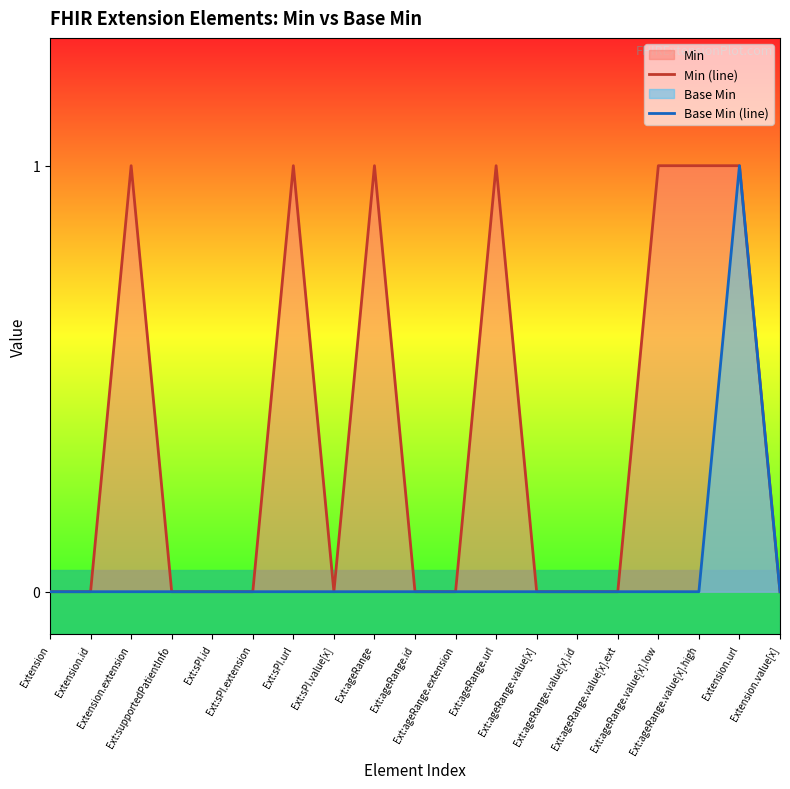

Where is Base Min (line) nearest to the value 0?

Extension